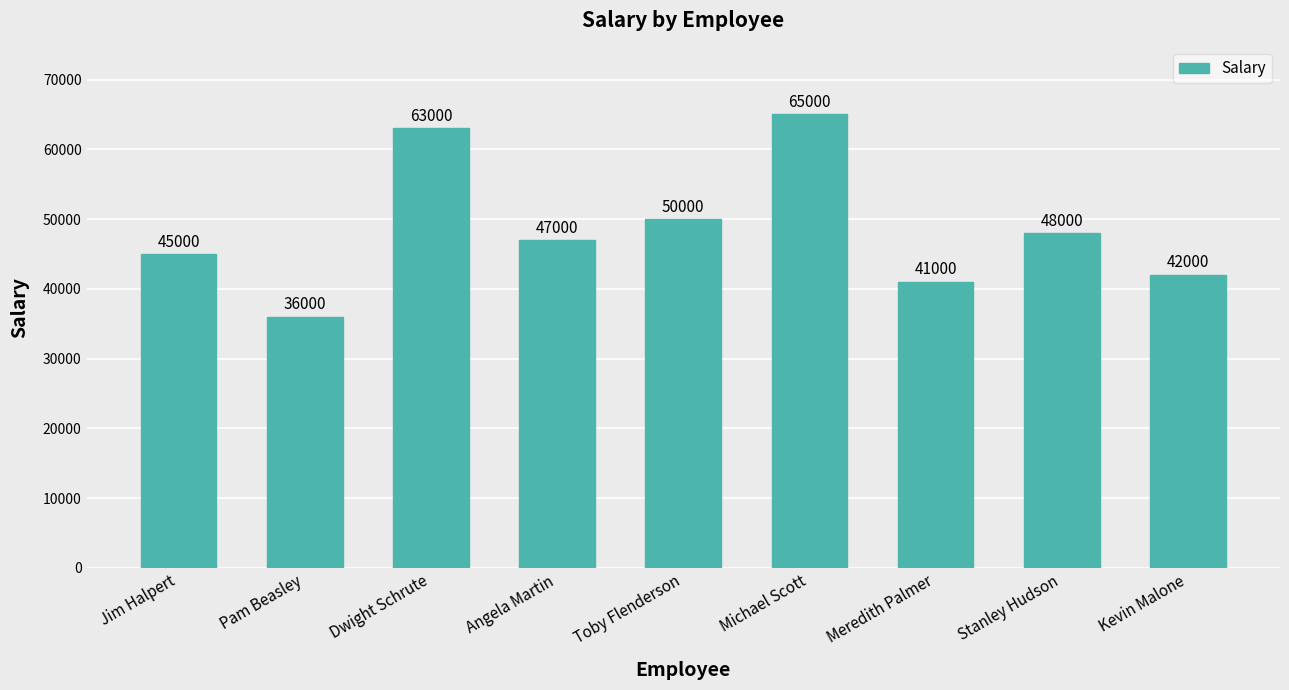

Rank the categories by value from highest to lowest.

Michael Scott, Dwight Schrute, Toby Flenderson, Stanley Hudson, Angela Martin, Jim Halpert, Kevin Malone, Meredith Palmer, Pam Beasley